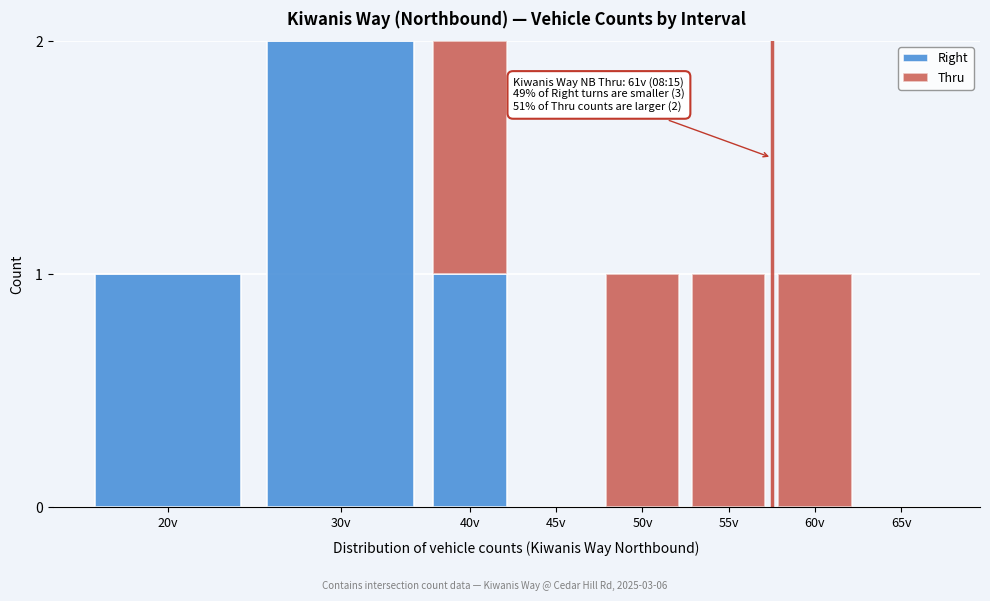

Reading left to right, list the values for the Right series.

20v=1	30v=2	40v=1	45v=0	50v=0	55v=0	60v=0	65v=0